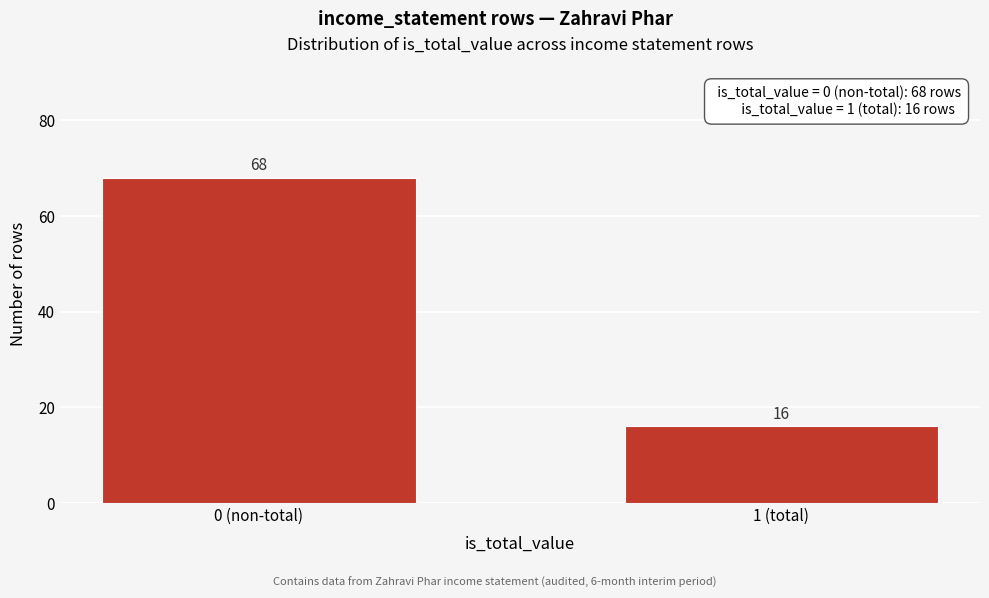

Reading left to right, extract all data points from this chart.

68	16